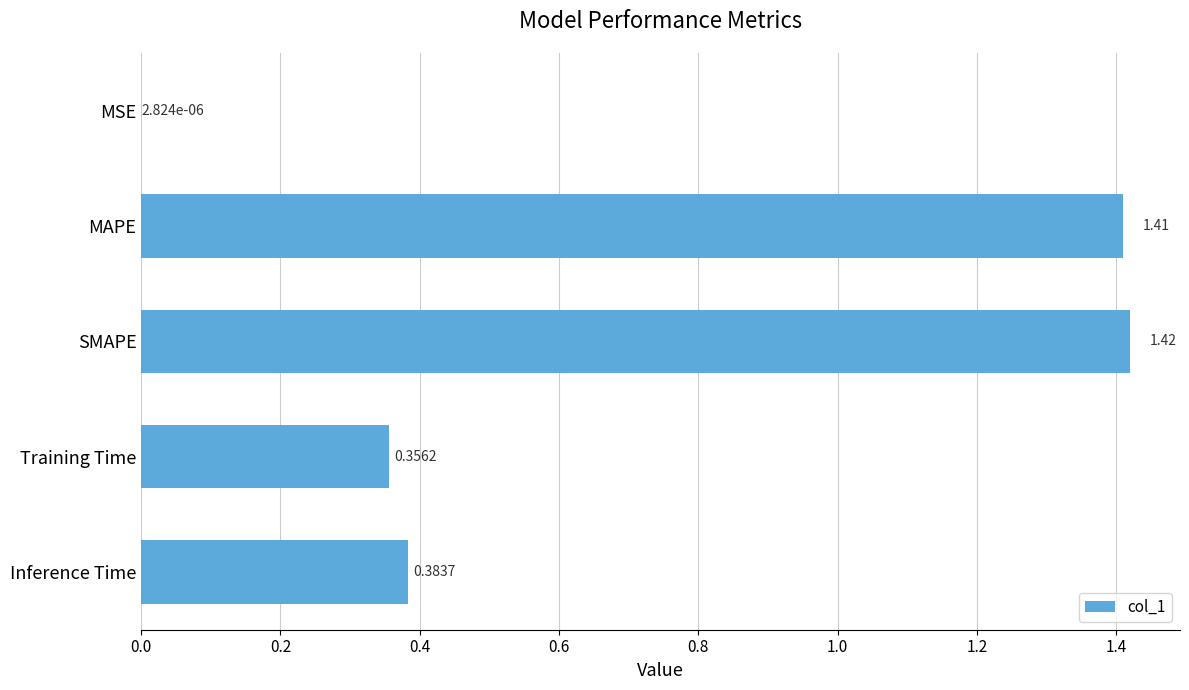

What is the sum of all values?

3.6